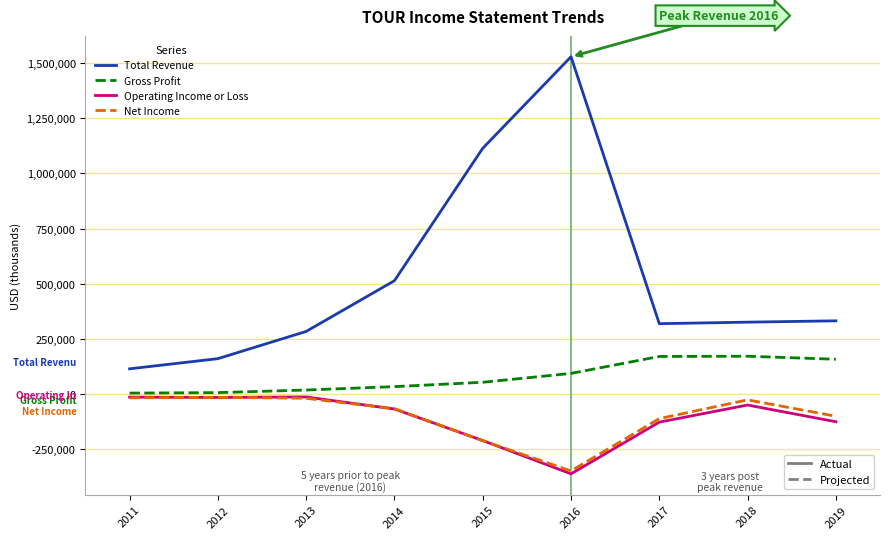

What is the minimum value shown in the chart?

-362900